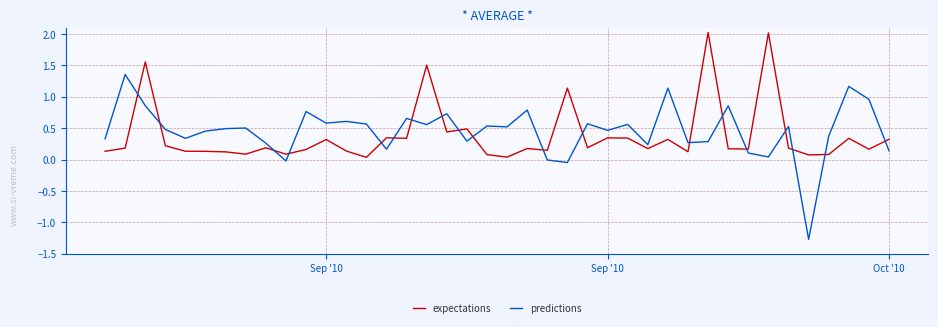

Which series has the largest range (max minus min)?

predictions